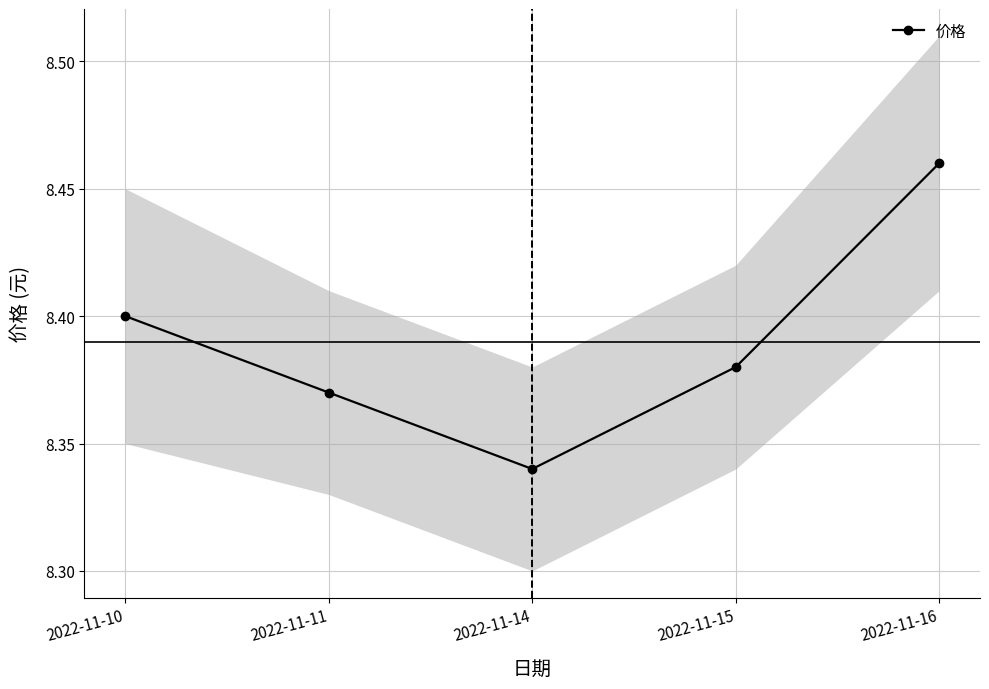

Does the chart have visible grid lines?

Yes